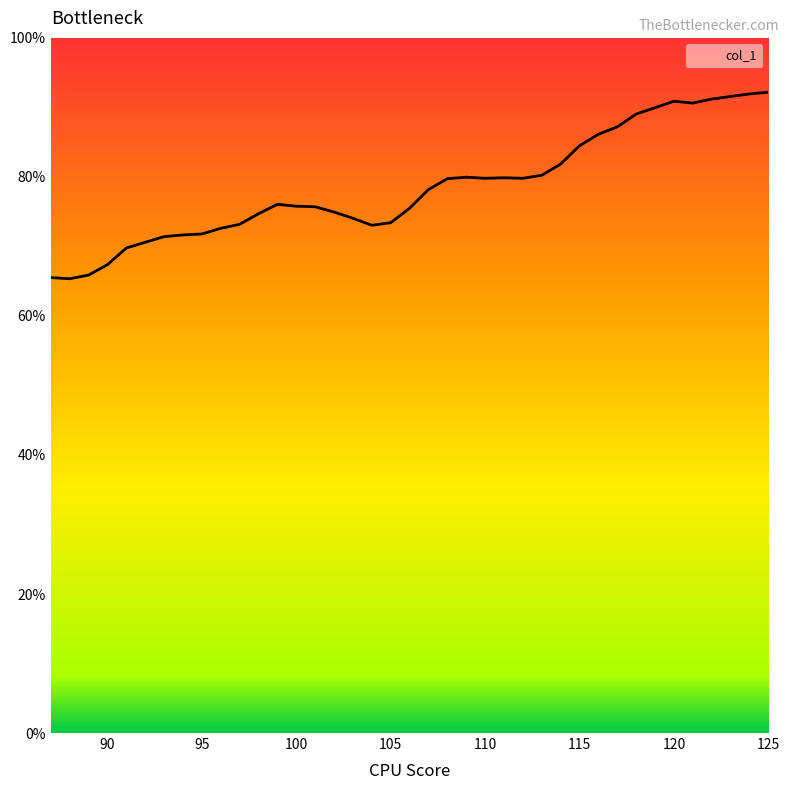

What is the difference between the maximum and minimum values?

26.8